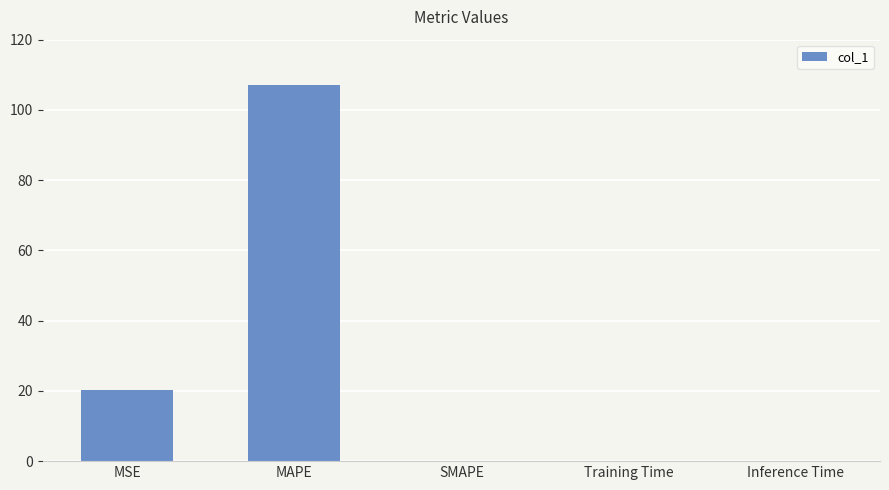

Are the bars horizontal?

No